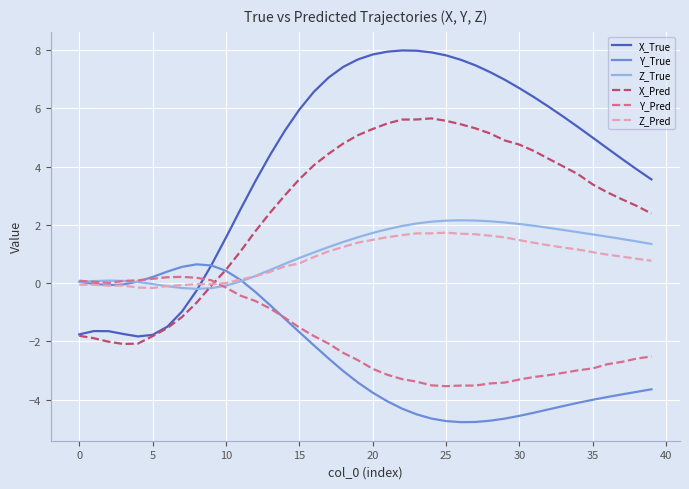

What is the maximum value shown in the chart?

8.0